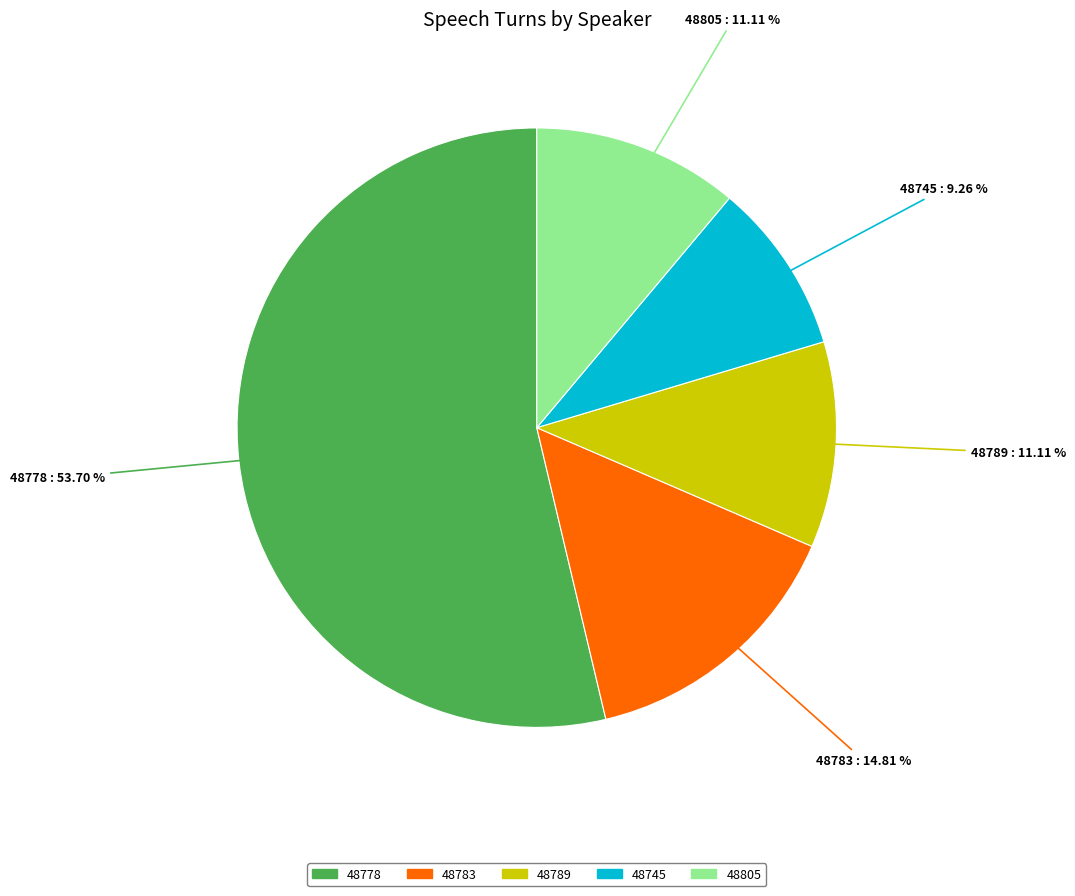

Count the number of slices in the pie.

5